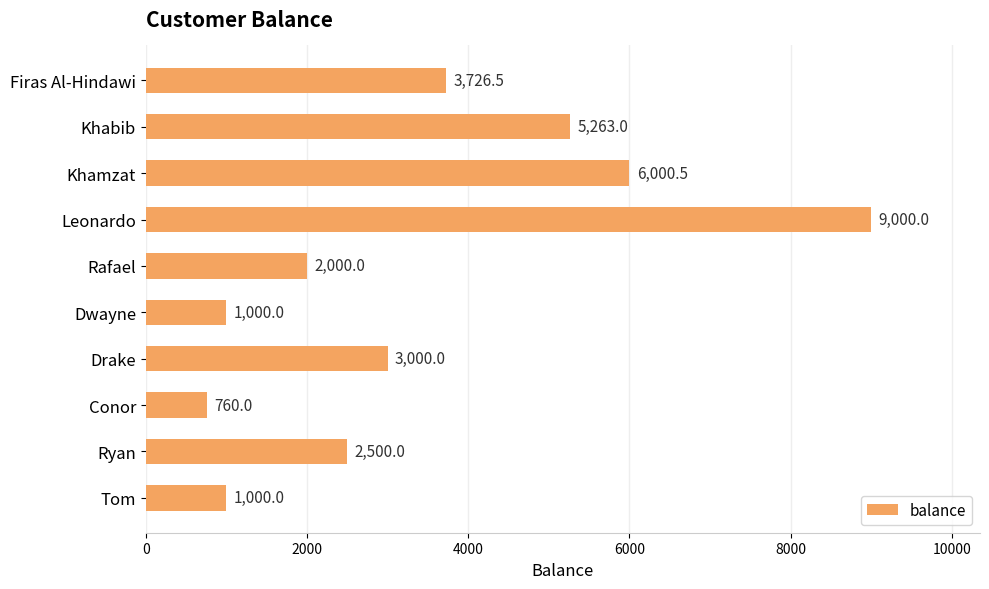

Which label corresponds to the largest value in the chart?

Leonardo